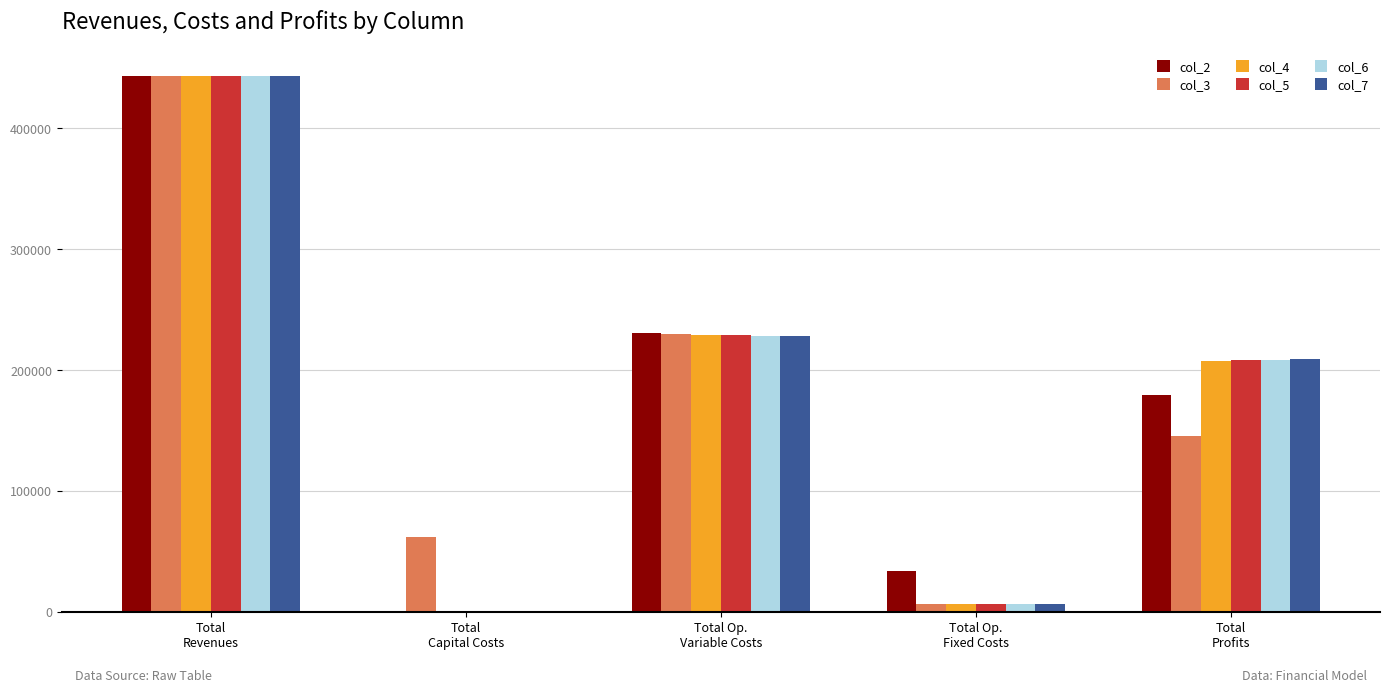

What is the maximum value for col_3?

443183.6